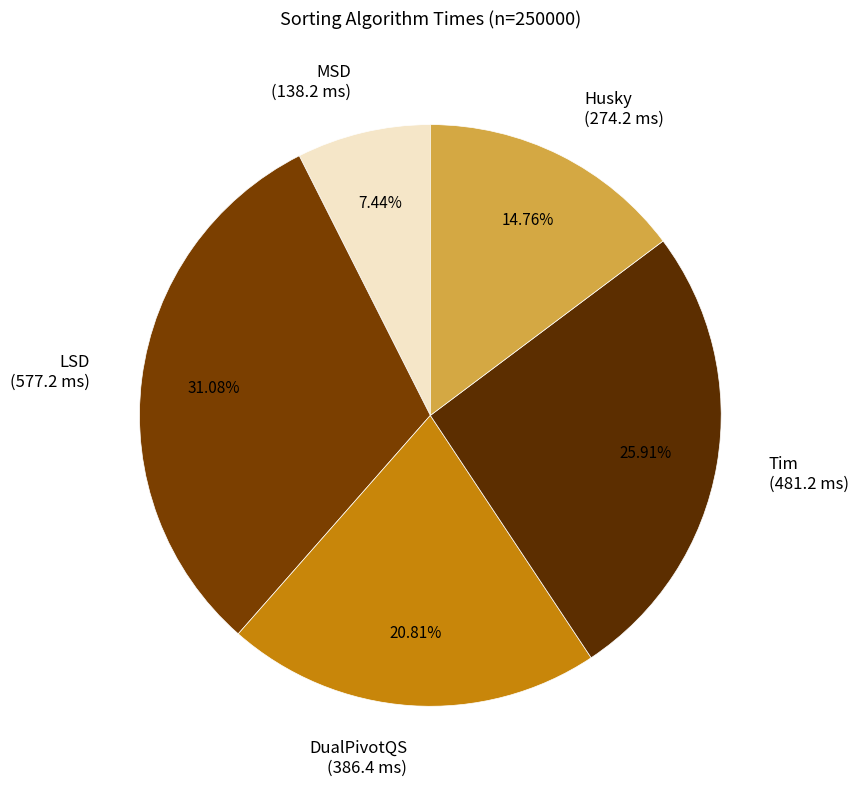

To the nearest percent, what is the combined percentage of LSD and Husky?

46%